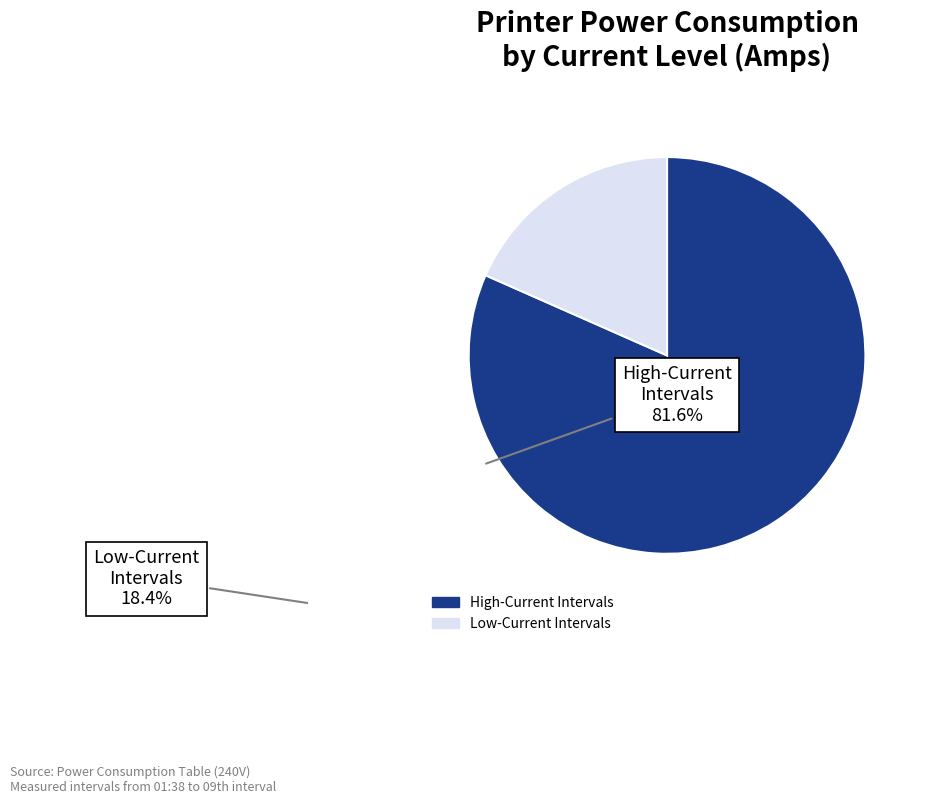

Is there a majority slice in this chart?

Yes